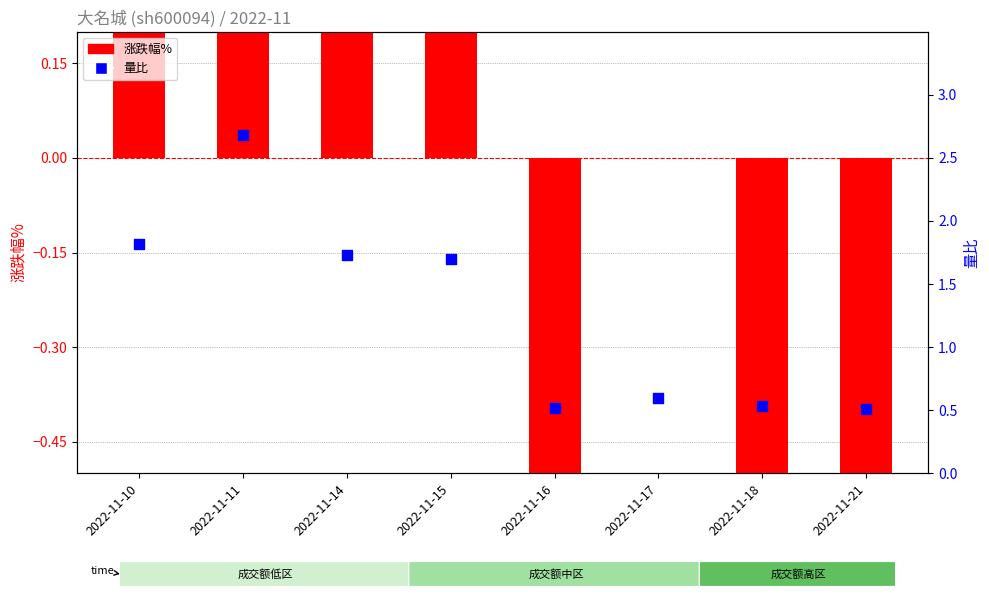

Is the value of 涨跌幅% at 2022-11-18 greater than the value of 量比 at 2022-11-18?

No